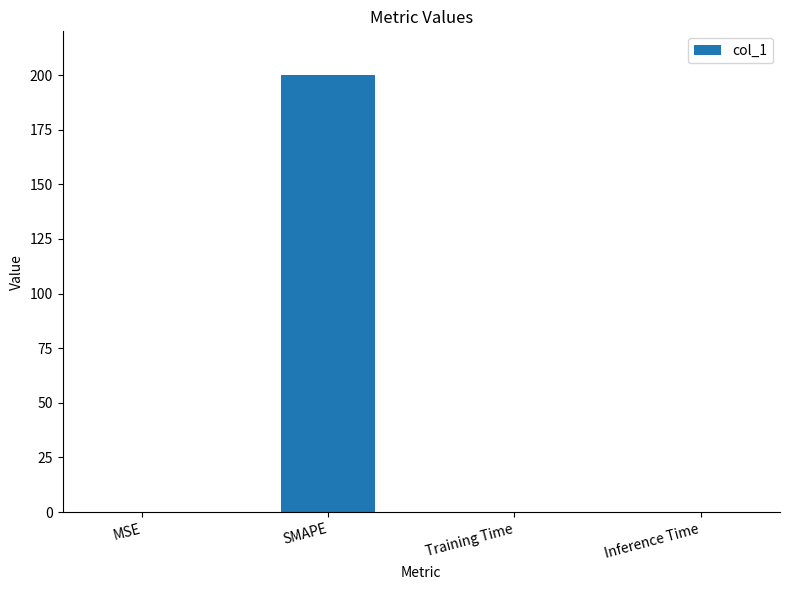

What is the maximum value shown in the chart?

200.0